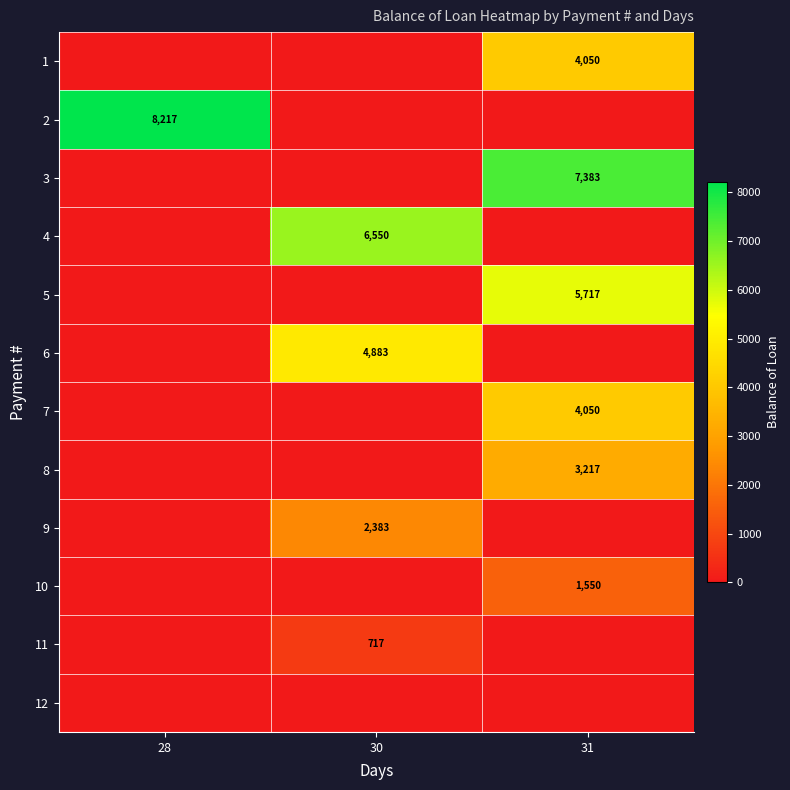

True or false: 6 has a value of 4883 at 30.

True